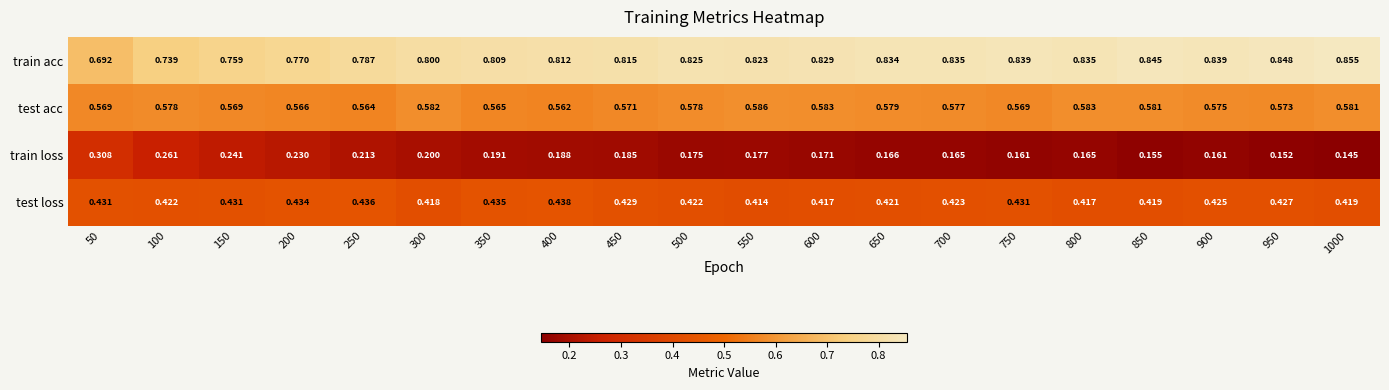

List the series in order of their peak value, highest first.

train acc, test acc, test loss, train loss